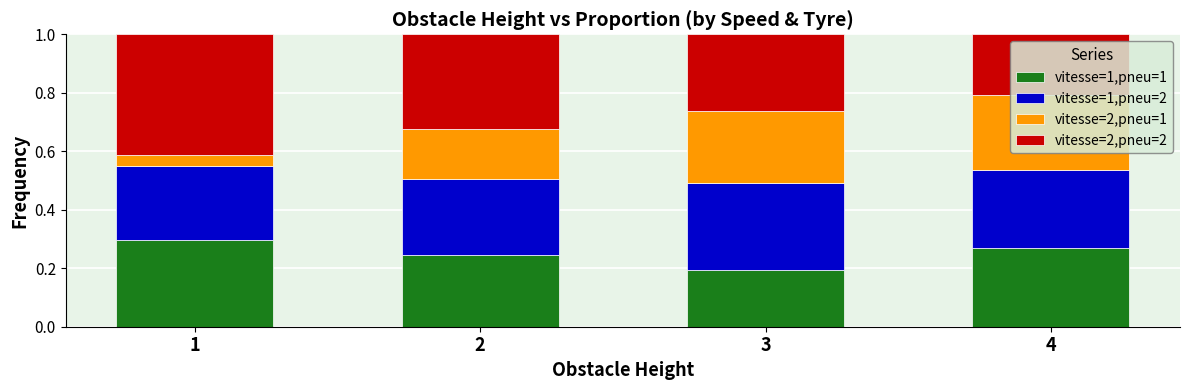

List the labels in order of vitesse=1,pneu=1 value, smallest first.

3, 2, 4, 1